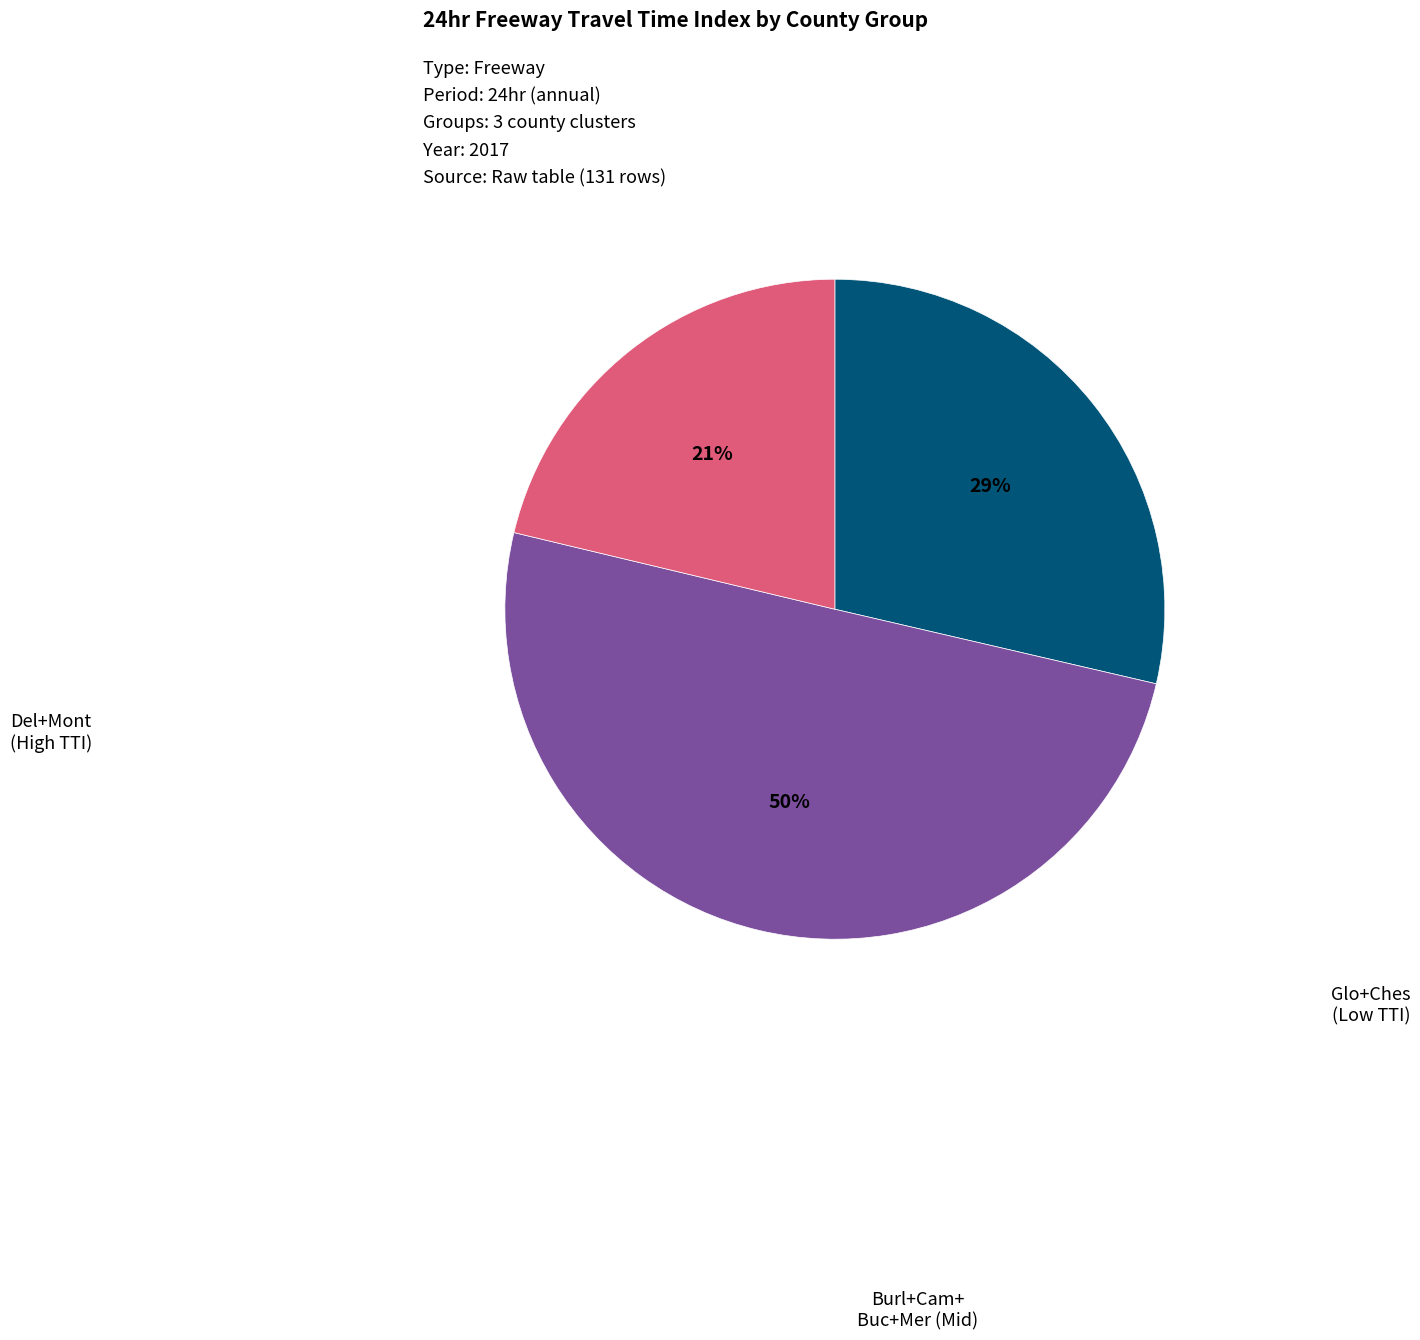

How many segments does this pie chart have?

3